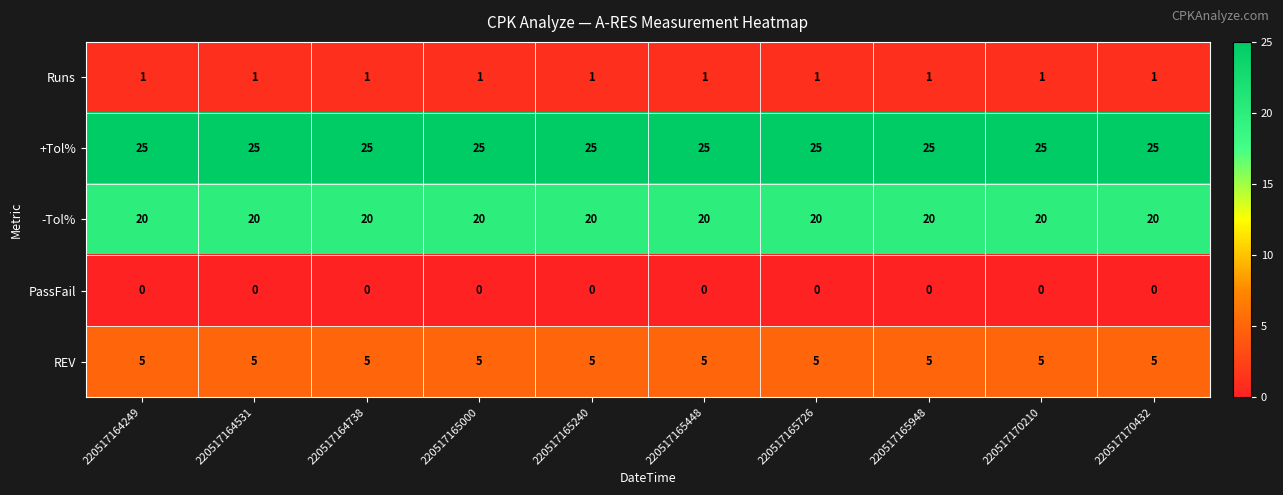

Is it true that REV equals 5 at 220517165000?

True